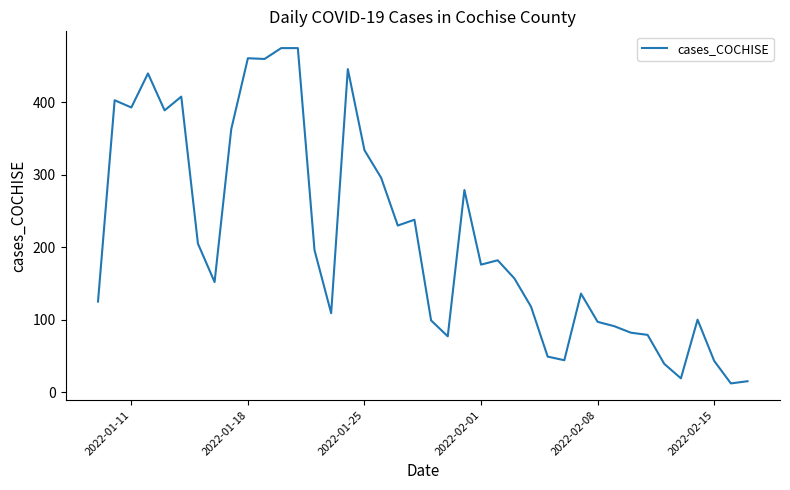

What is the difference between the maximum and minimum values?

463